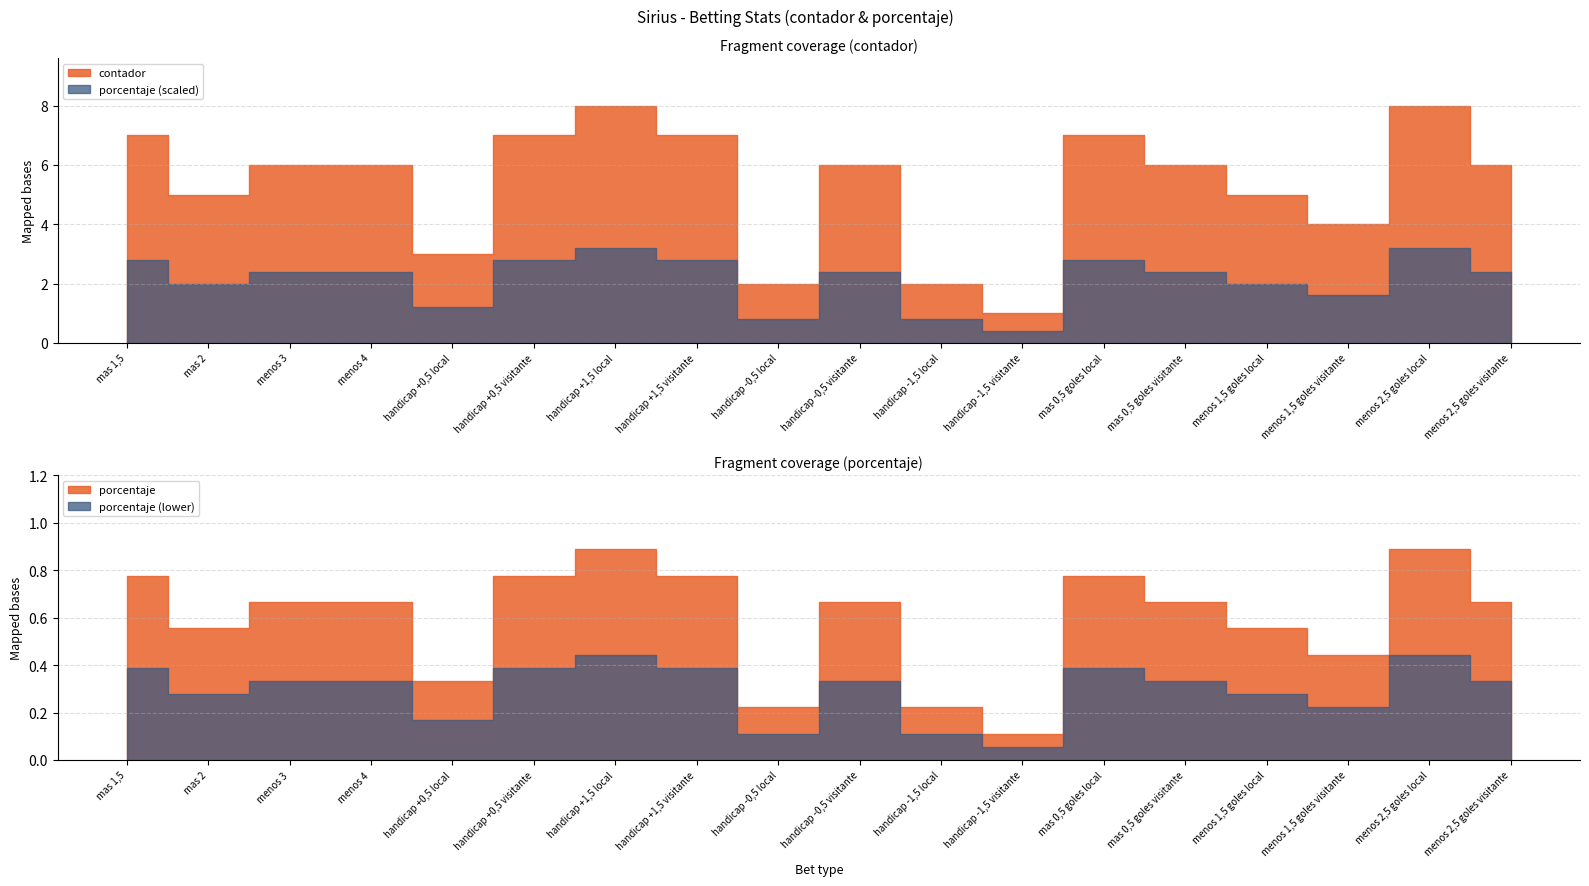

What is the average value of the porcentaje series?

0.6